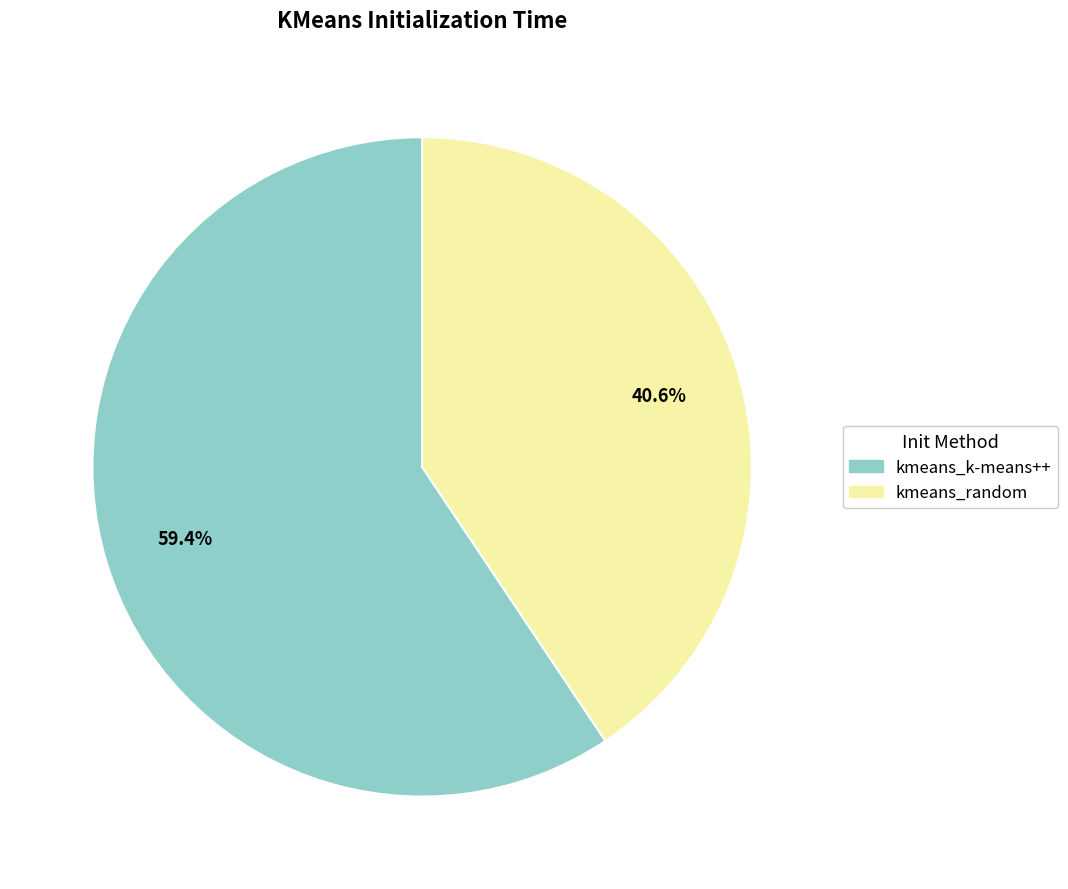

To the nearest percent, what is the average slice percentage?

50%